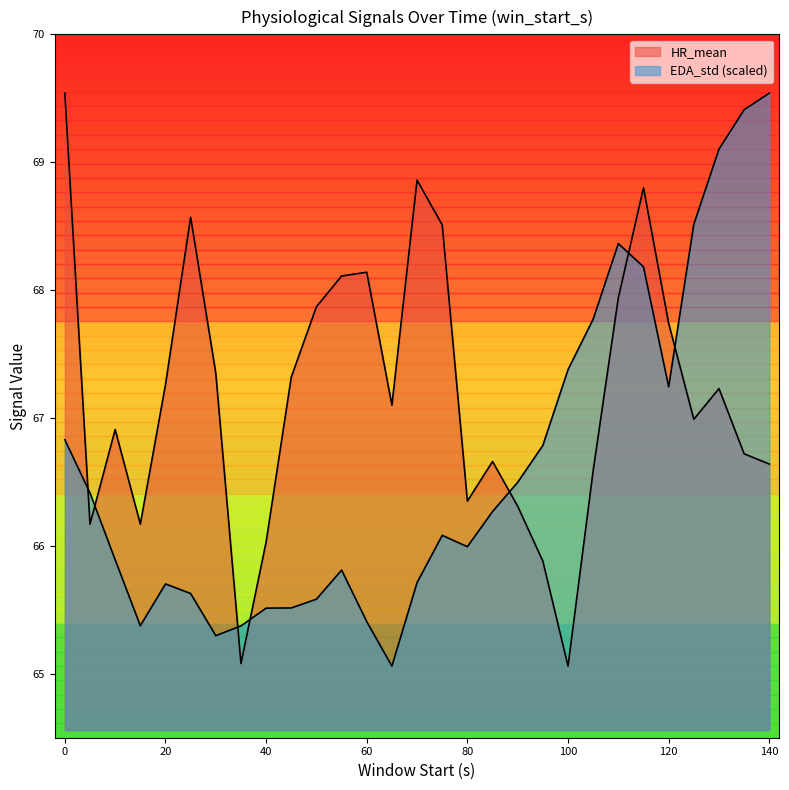

What is the sum of all EDA_std values?

1932.3